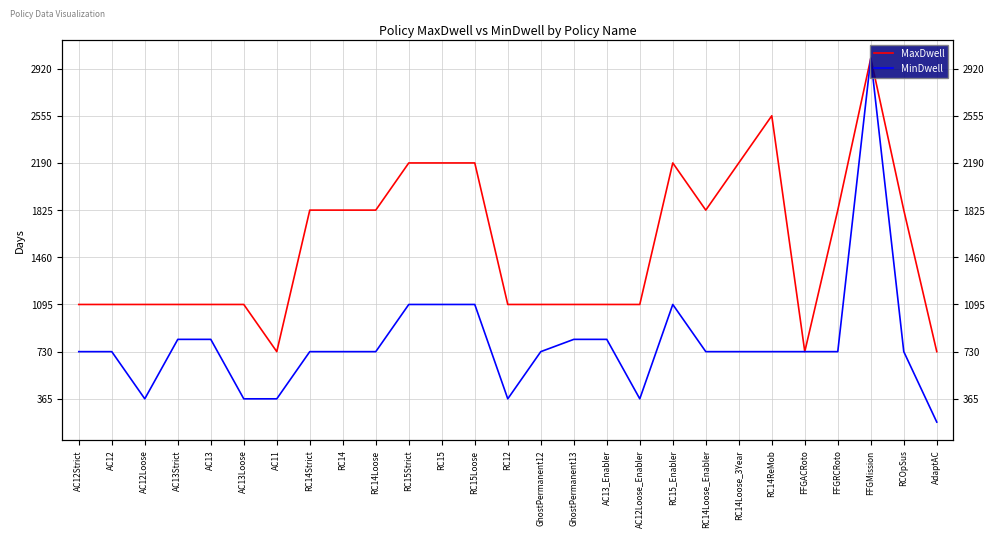

Reading left to right, transcribe all the data shown in this chart.

MaxDwell: AC12Strict=1095	AC12=1095	AC12Loose=1095	AC13Strict=1095	AC13=1095	AC13Loose=1095	AC11=730	RC14Strict=1825	RC14=1825	RC14Loose=1825	RC15Strict=2190	RC15=2190	RC15Loose=2190	RC12=1095	GhostPermanent12=1095	GhostPermanent13=1095	AC13_Enabler=1095	AC12Loose_Enabler=1095	RC15_Enabler=2190	RC14Loose_Enabler=1825	RC14Loose_3Year=2190	RC14ReMob=2555	FFGACRoto=730	FFGRCRoto=1825	FFGMission=3000	RCOpSus=1825	AdaptAC=730
MinDwell: AC12Strict=730	AC12=730	AC12Loose=365	AC13Strict=825	AC13=825	AC13Loose=365	AC11=365	RC14Strict=730	RC14=730	RC14Loose=730	RC15Strict=1095	RC15=1095	RC15Loose=1095	RC12=365	GhostPermanent12=730	GhostPermanent13=825	AC13_Enabler=825	AC12Loose_Enabler=365	RC15_Enabler=1095	RC14Loose_Enabler=730	RC14Loose_3Year=730	RC14ReMob=730	FFGACRoto=730	FFGRCRoto=730	FFGMission=3000	RCOpSus=730	AdaptAC=185